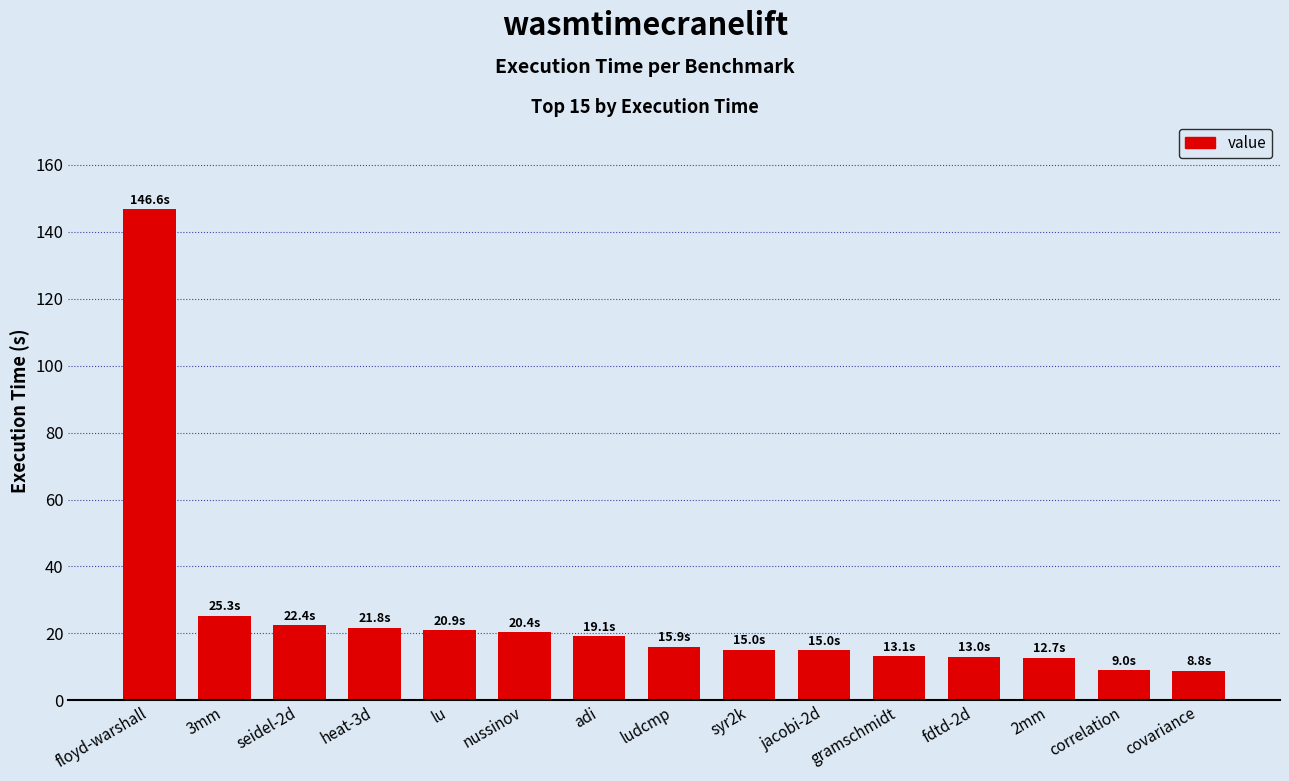

True or false: the data shows 260.7 at floyd-warshall.

False